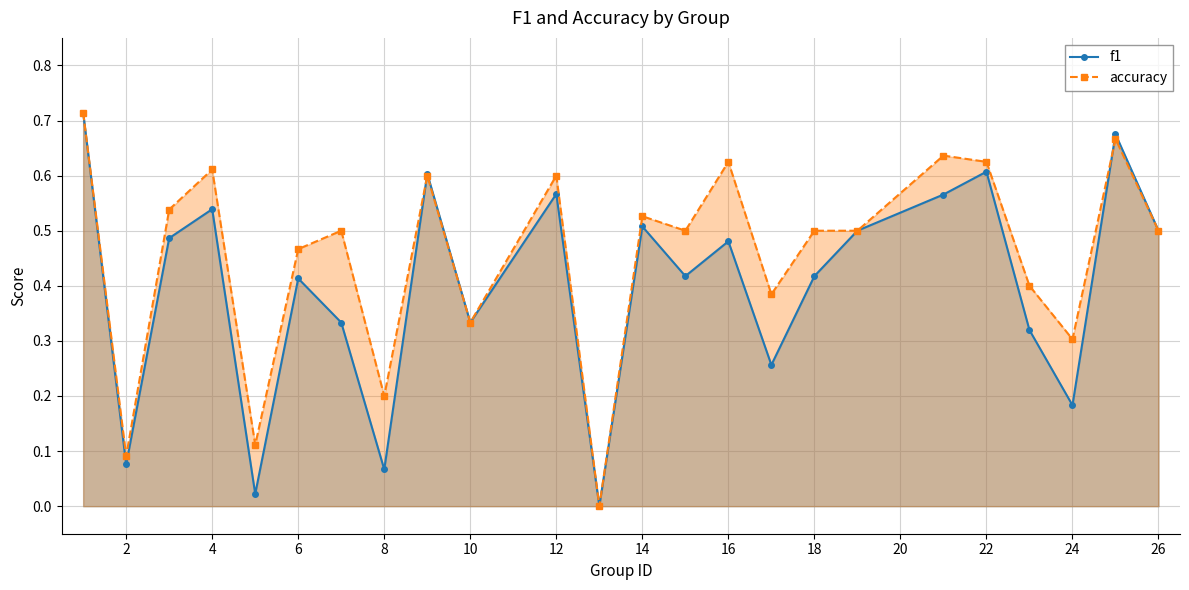

True or false: f1 has more than 1 points higher than both neighbors.

True